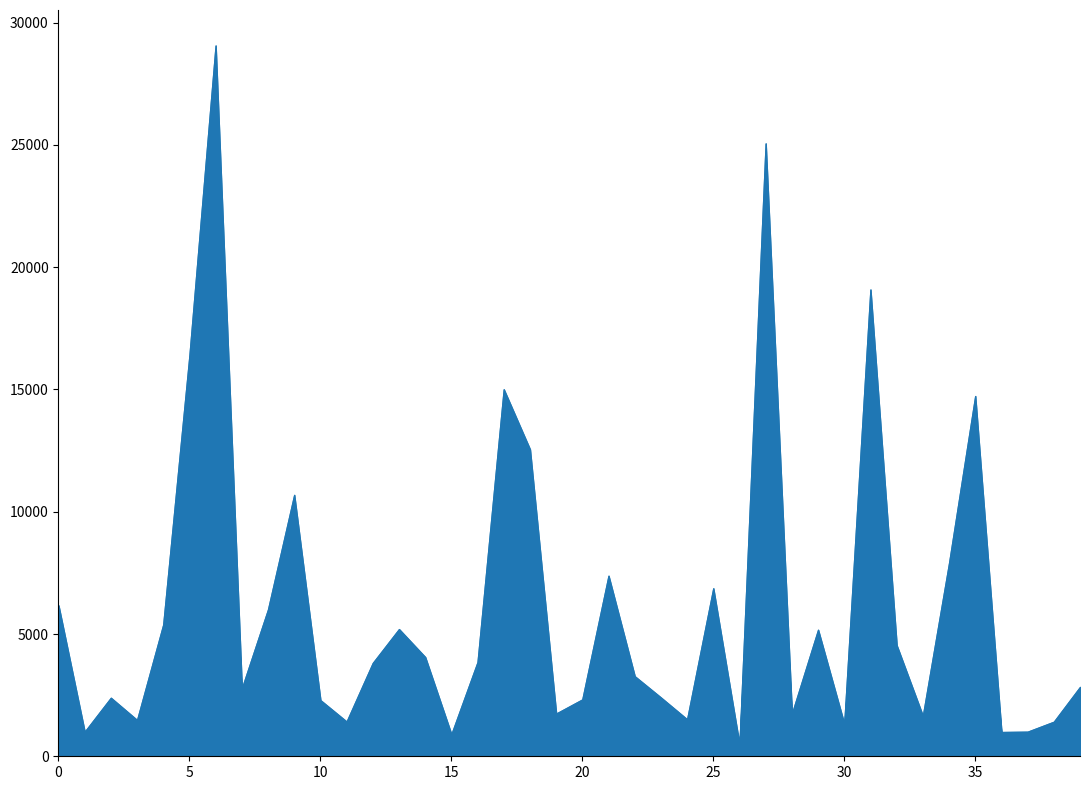

The value of 2023 at Hegewisch is 207. True or false?

False